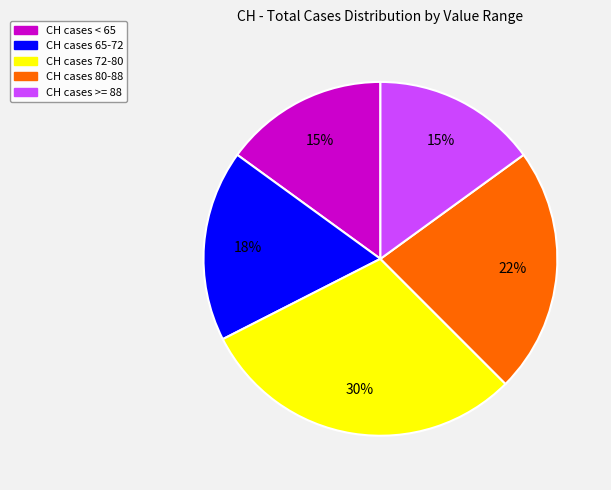

Does any single category account for the majority?

No